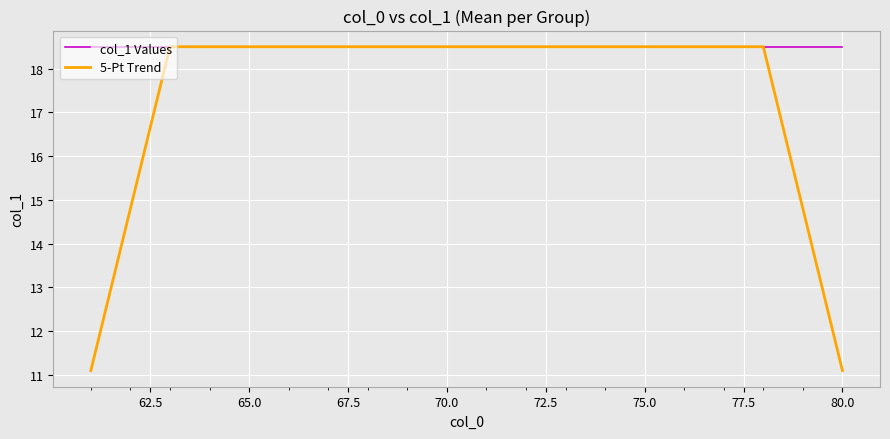

What are all the series names shown in the legend?

col_1 Values, 5-Pt Trend